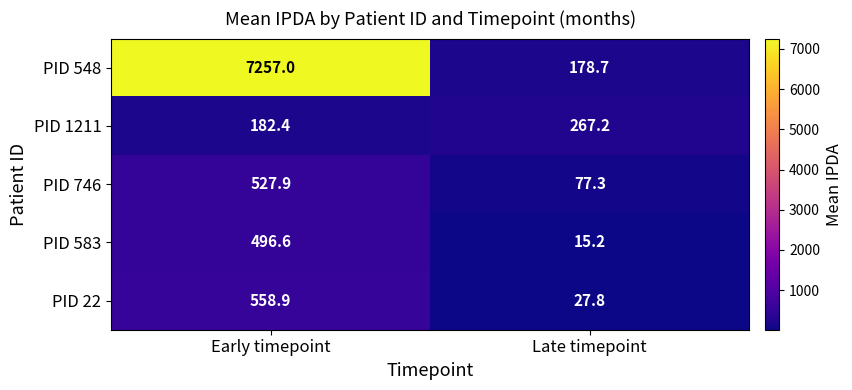

Reading left to right, what are all the values shown in this chart?

PID 548: Early timepoint=7257.0	Late timepoint=178.7
PID 1211: Early timepoint=182.4	Late timepoint=267.2
PID 746: Early timepoint=527.9	Late timepoint=77.3
PID 583: Early timepoint=496.6	Late timepoint=15.2
PID 22: Early timepoint=558.9	Late timepoint=27.8